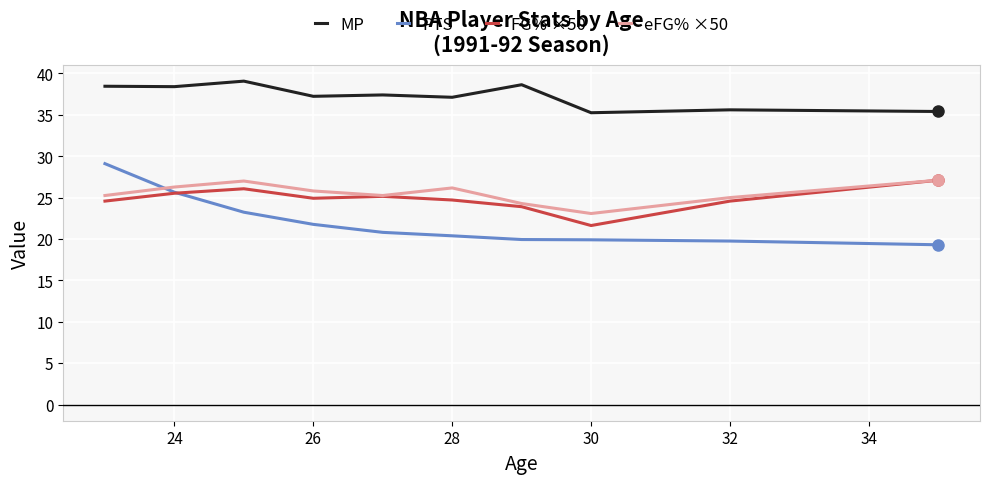

What are all the series names shown in the legend?

MP, PTS, FG% ×50, eFG% ×50